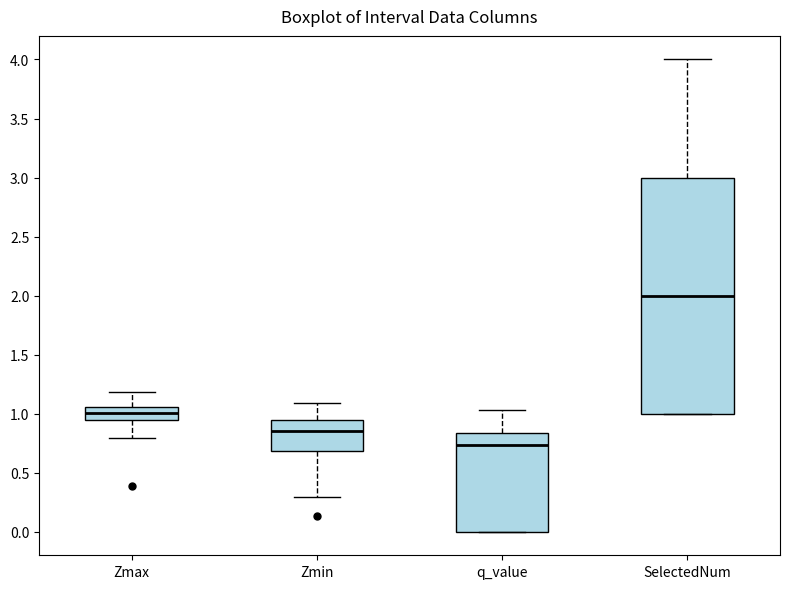

Reading left to right, read every box against the y-axis: the position of its median line, the range the box covers, and the ends of its whiskers. The values are not printed on the chart, so give them approximately, as read against the axis.

Zmax: median 1.00, box 0.95 to 1.05, whiskers 0.80 to 1.20
Zmin: median 0.85, box 0.70 to 0.95, whiskers 0.30 to 1.10
q_value: median 0.75, box 0.00 to 0.85, whiskers 0.00 to 1.05
SelectedNum: median 2.00, box 1.00 to 3.00, whiskers 1.00 to 4.00